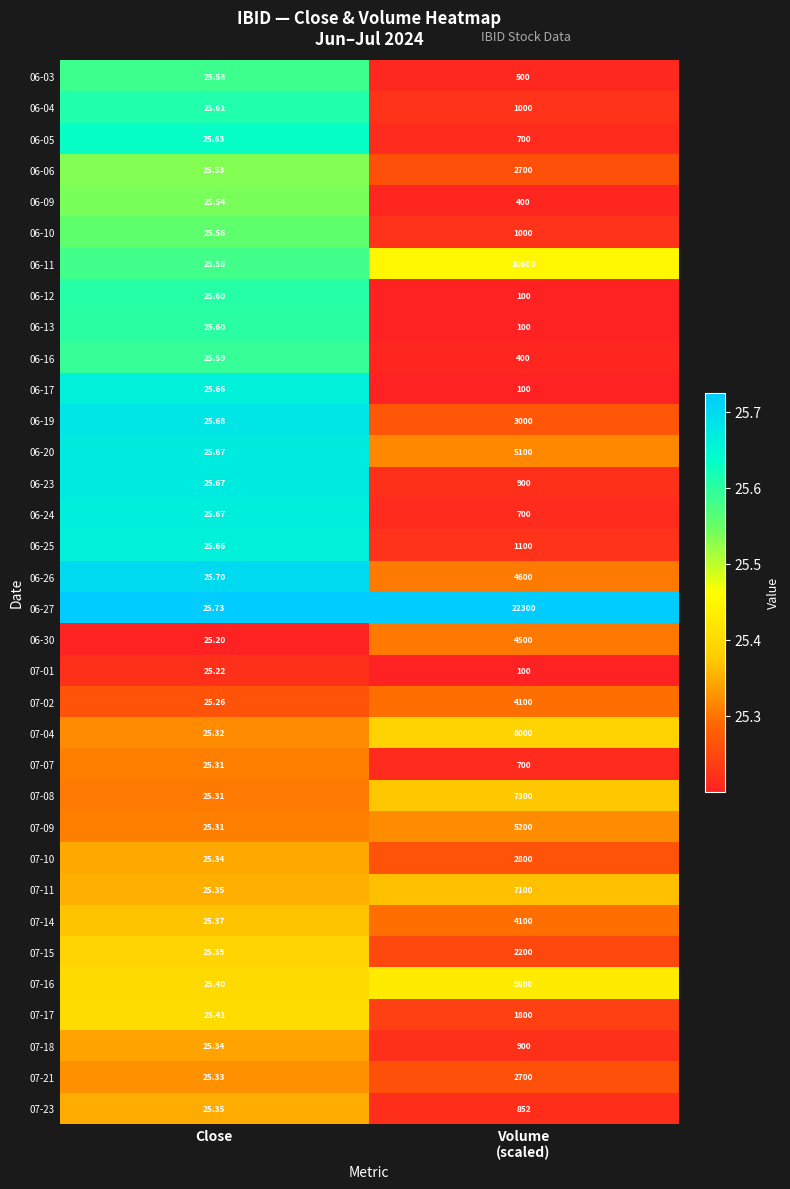

Is the value of 06-12 at Close greater than the value of 07-01 at Close?

Yes